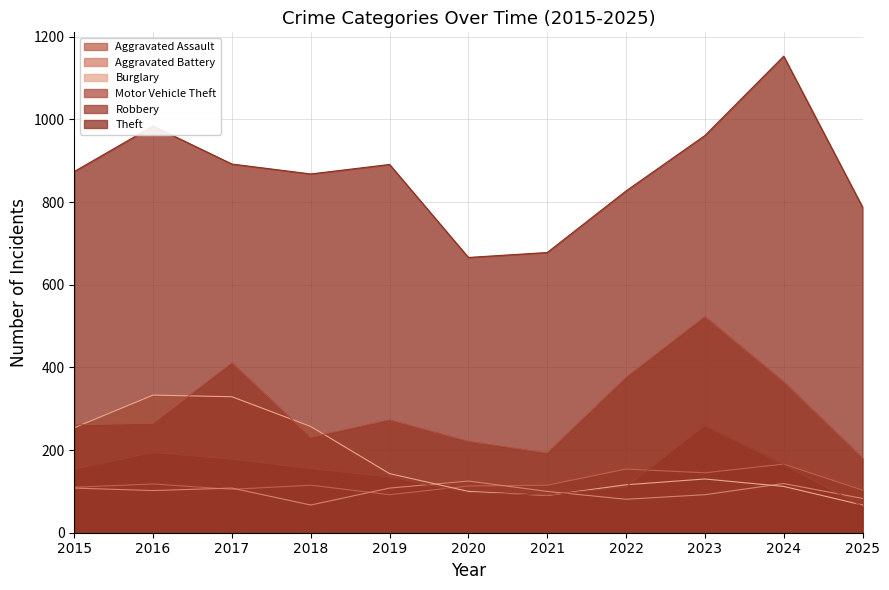

Where is the first local minimum for Motor Vehicle Theft?

2018